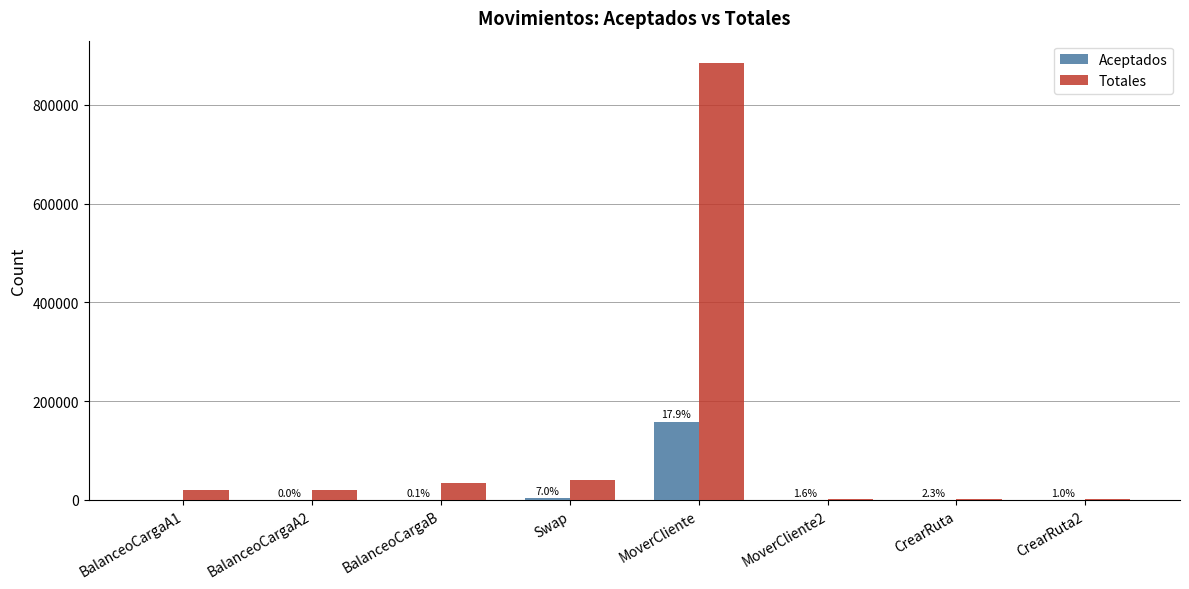

True or false: Totales has a value of 1523452 at MoverCliente.

False